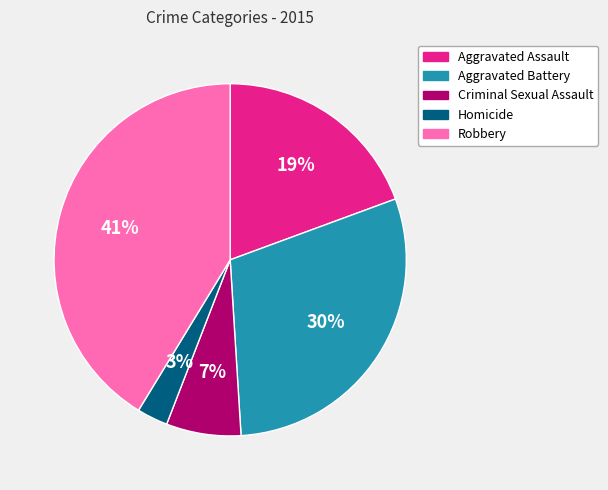

Does Robbery represent more than half of the total?

No